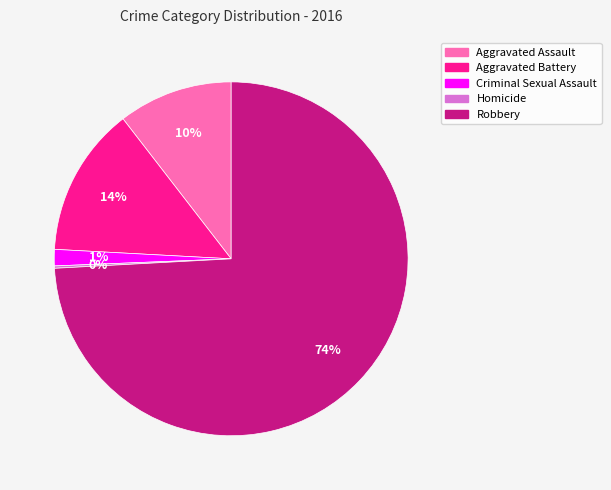

To the nearest percent, what percentage of the pie is Aggravated Assault?

10%